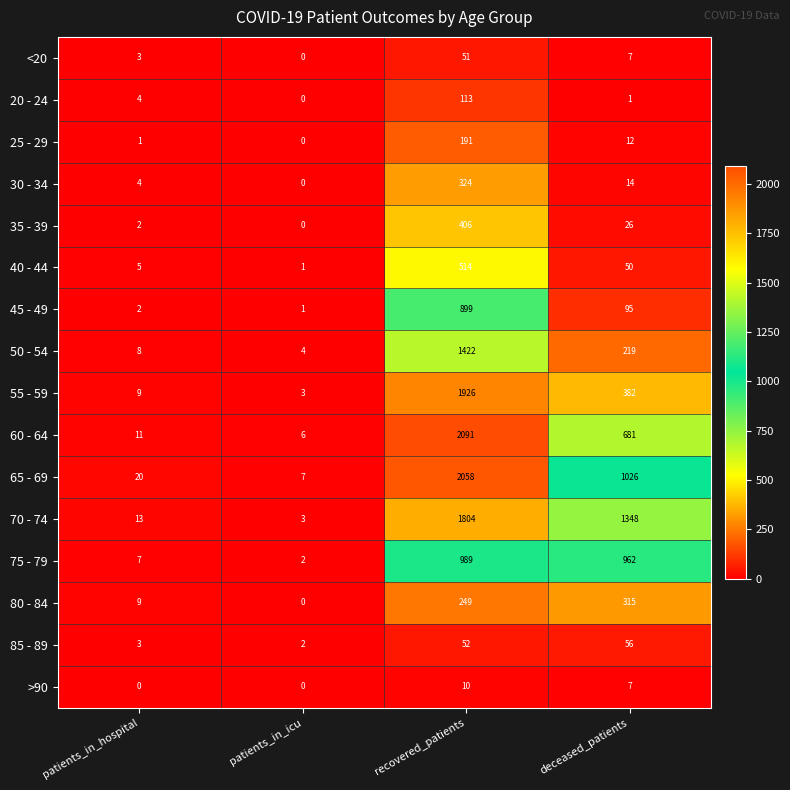

Rank the series at recovered_patients from highest to lowest value.

60 - 64, 65 - 69, 55 - 59, 70 - 74, 50 - 54, 75 - 79, 45 - 49, 40 - 44, 35 - 39, 30 - 34, 80 - 84, 25 - 29, 20 - 24, 85 - 89, <20, >90